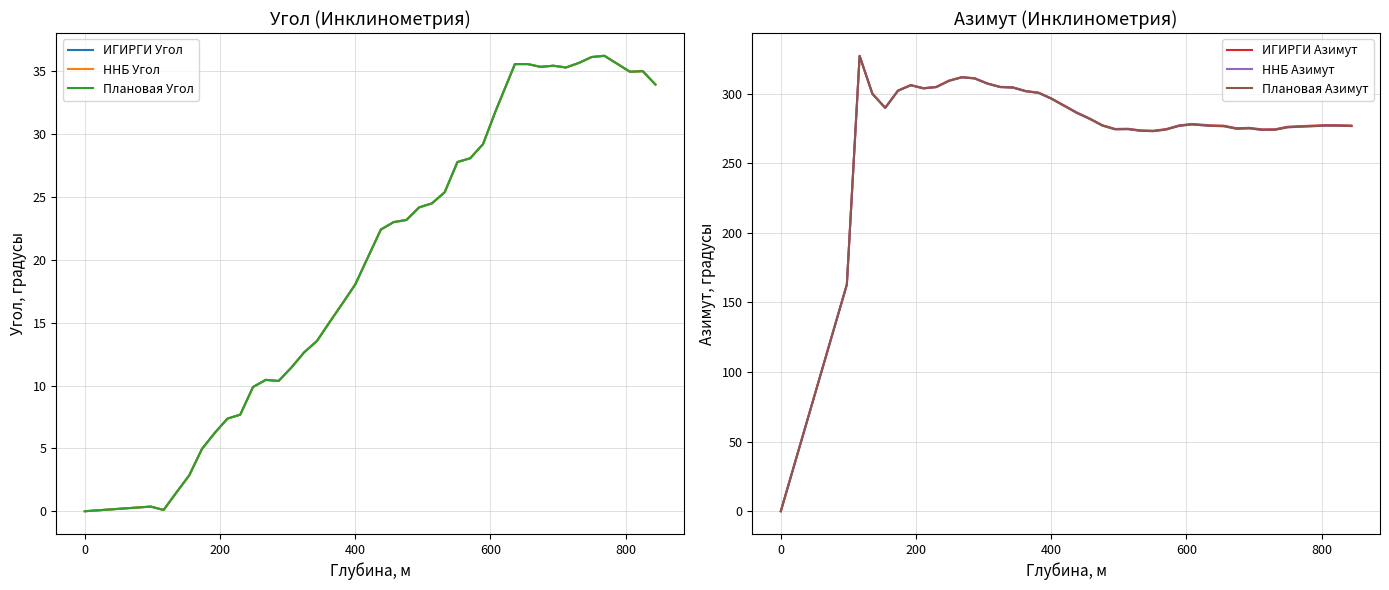

True or false: Плановая Угол and ИГИРГИ Азимут cross at least once.

False